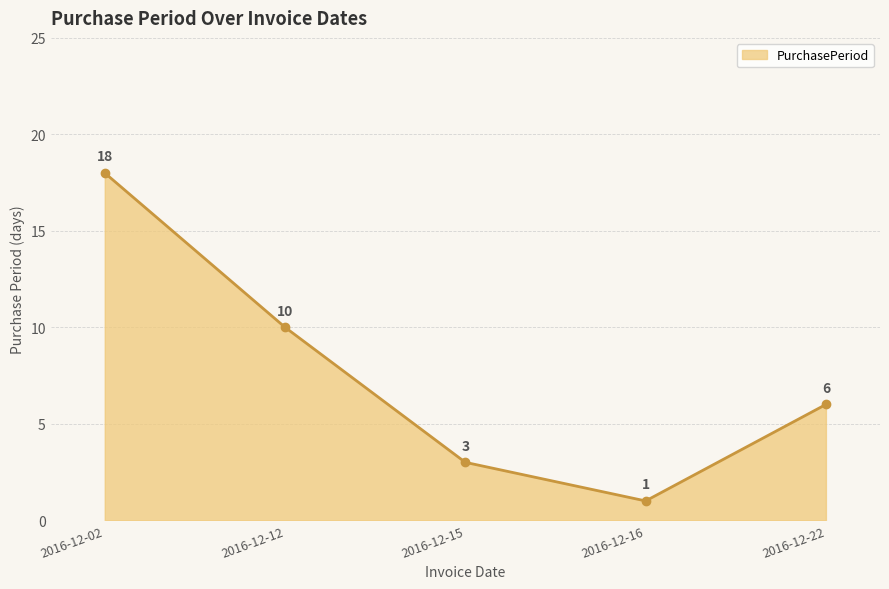

What is the difference between the second highest and second lowest values?

7